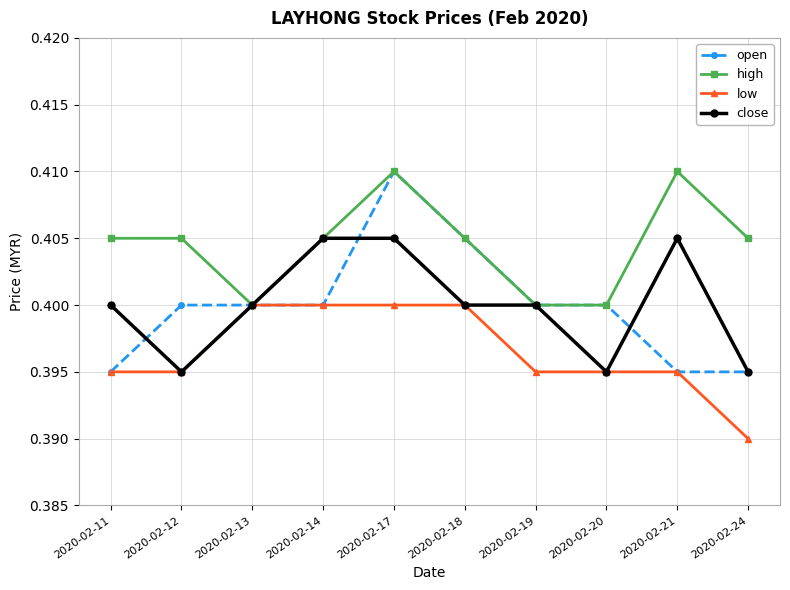

The value of low at 2020-02-24 is 0.4. True or false?

True